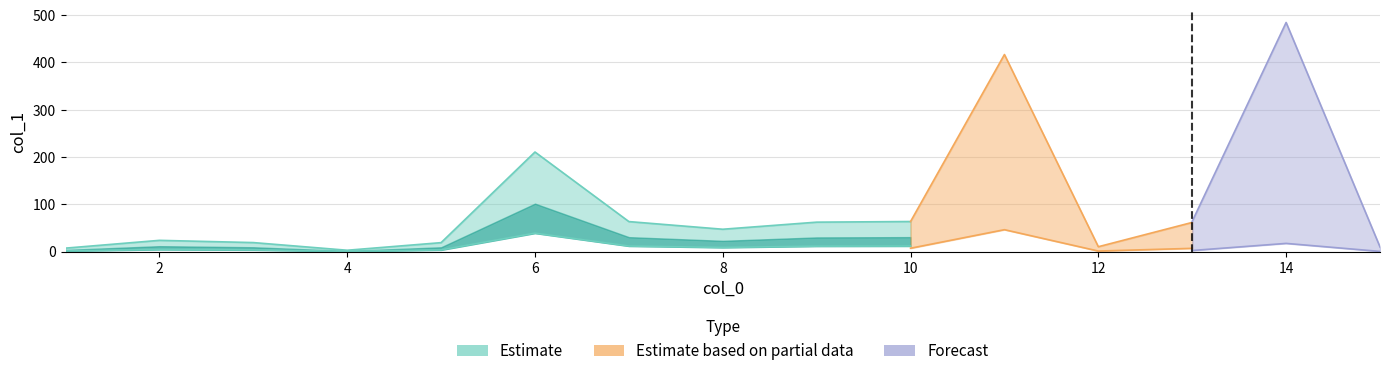

How many values are below 35?

7